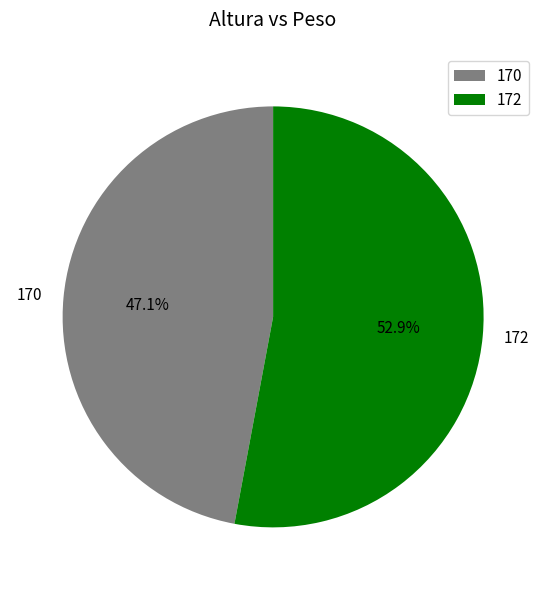

What is the ratio of the value at 170 to the value at 172?

0.9